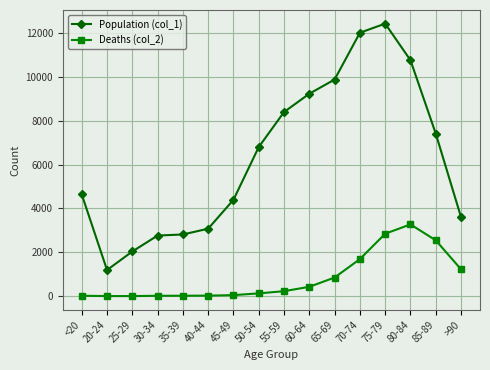

What are all the series names shown in the legend?

Population (col_1), Deaths (col_2)